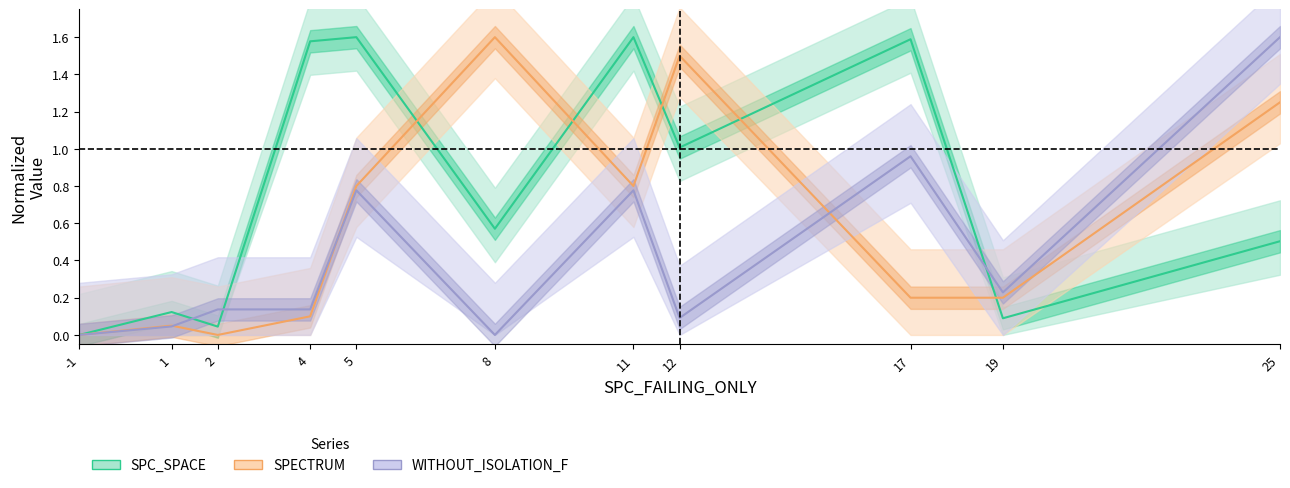

Between 8 and 12, which series saw the biggest shift?

SPC_SPACE